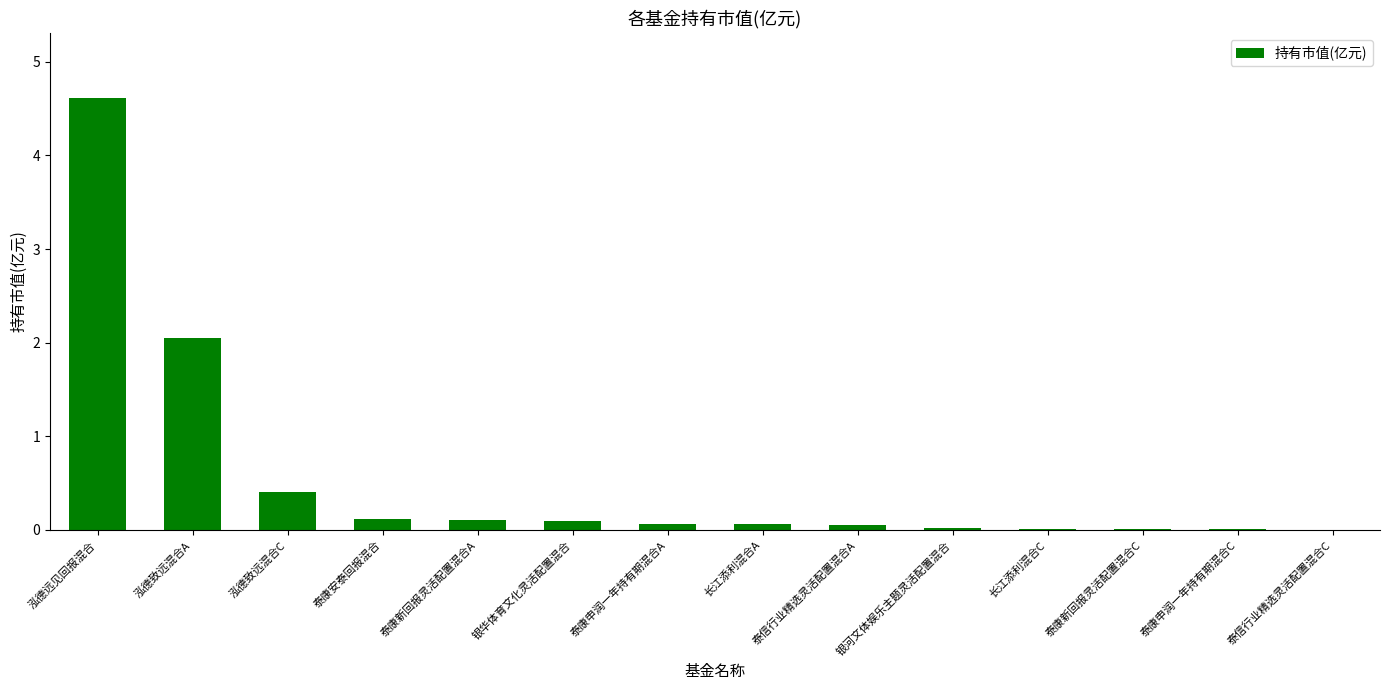

Are the bars horizontal?

No